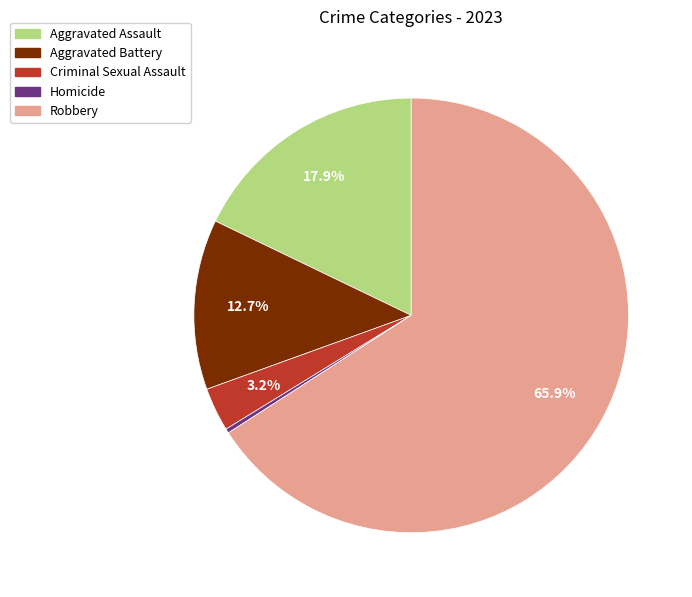

Rank the categories by value from highest to lowest.

Robbery, Aggravated Assault, Aggravated Battery, Criminal Sexual Assault, Homicide